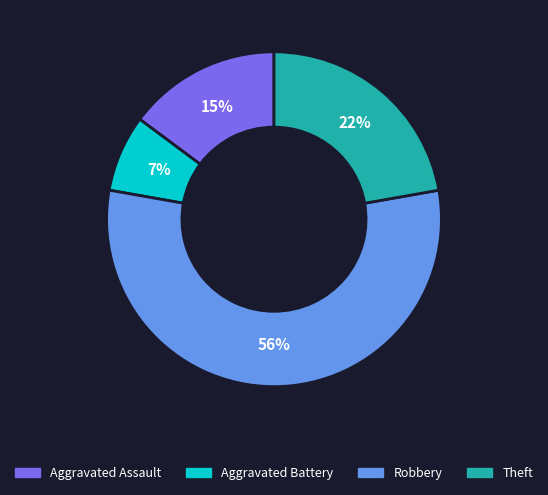

Approximately how many times larger is the value at Aggravated Assault compared to Robbery?

0.3